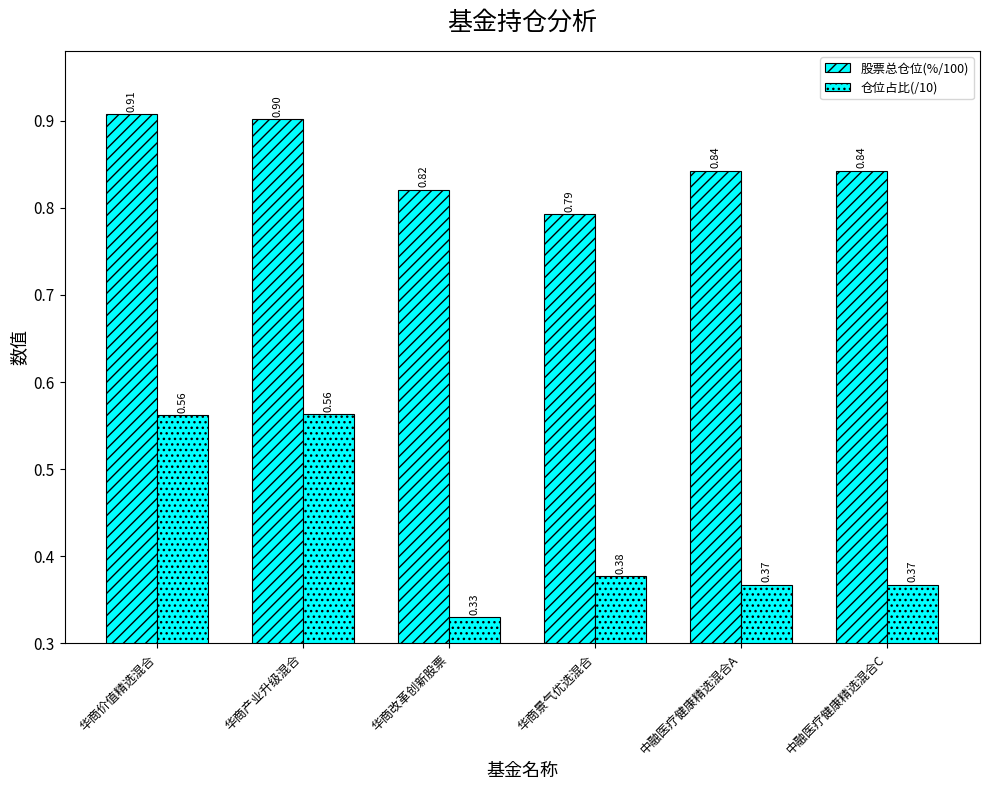

Does the chart contain stacked bars?

No